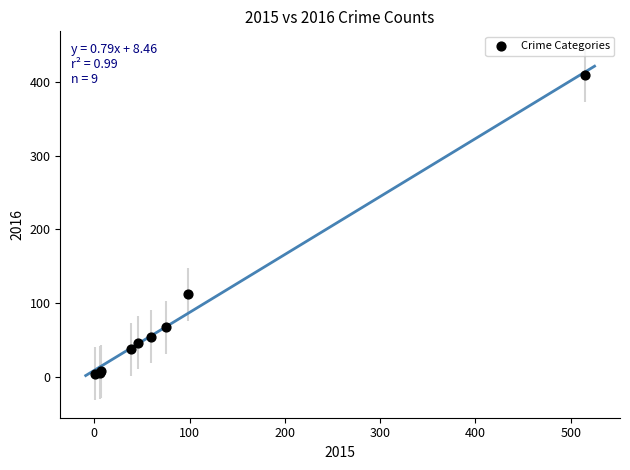

What Y value in the scatter plot is closest to 206?

112